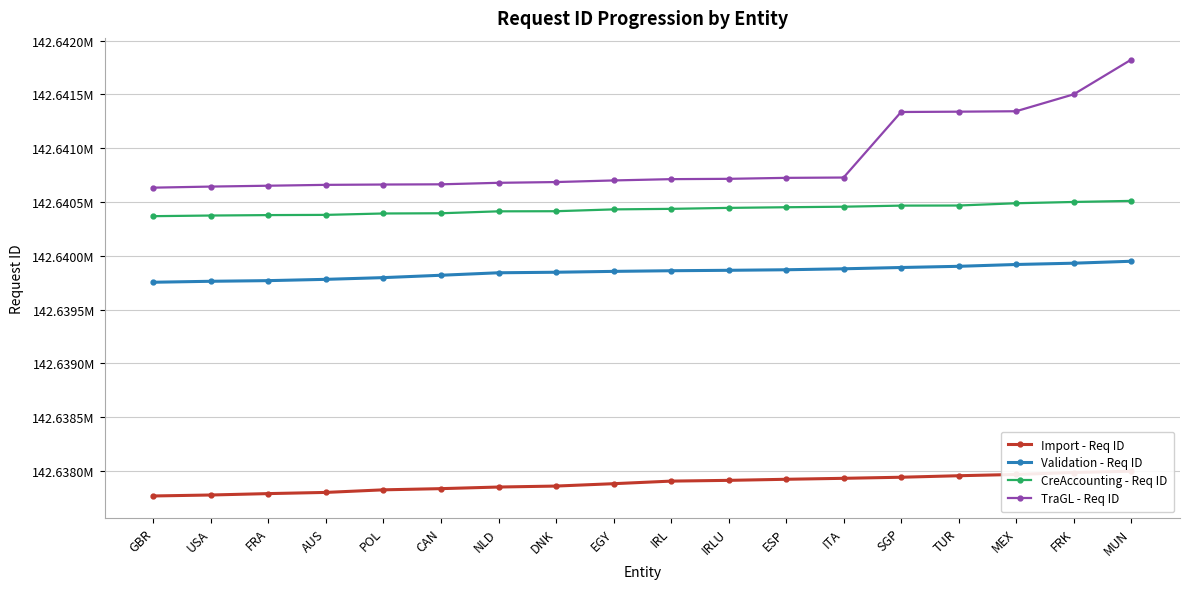

How many values in the TraGL - Req ID series are below 142640712?

9